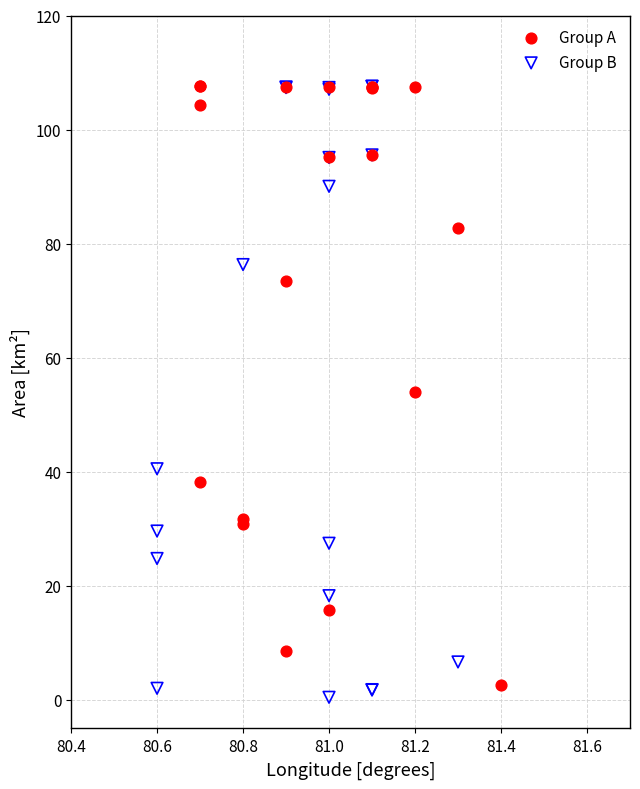

Which series has the largest Y range (max minus min)?

Group B